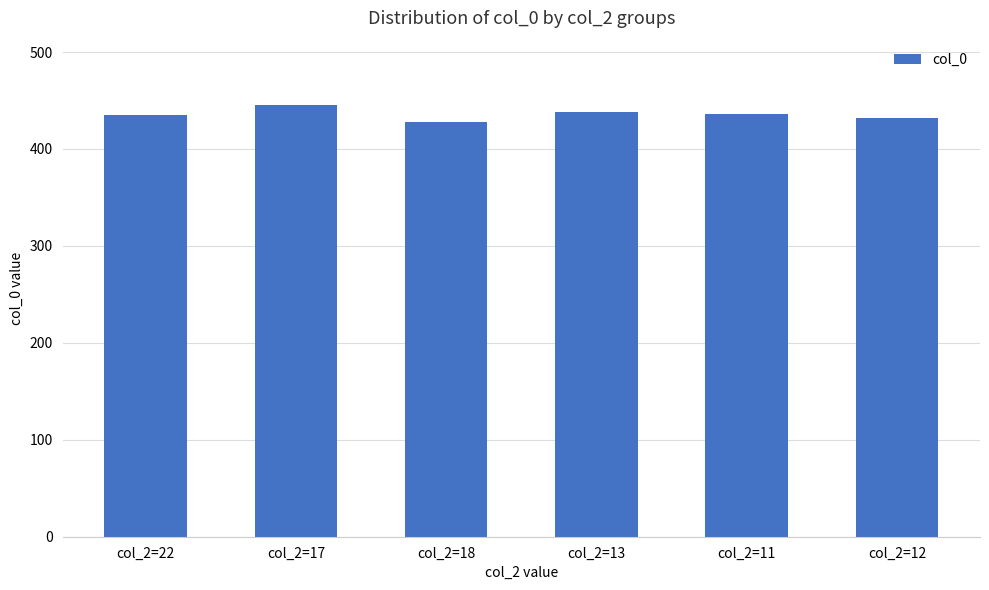

What is the label of the 4th bar from the left?

col_2=13